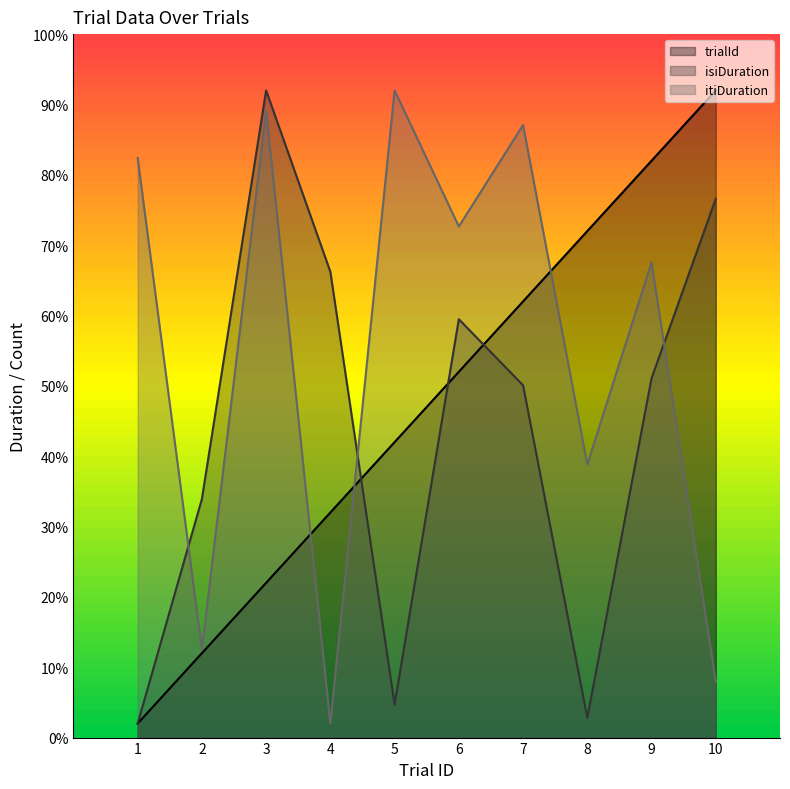

What is the difference between the maximum and minimum values in the trialId series?

9.0